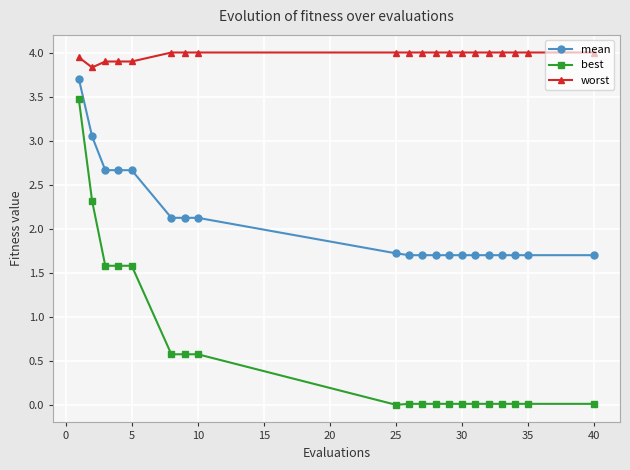

Which series has the largest total across all categories?

worst